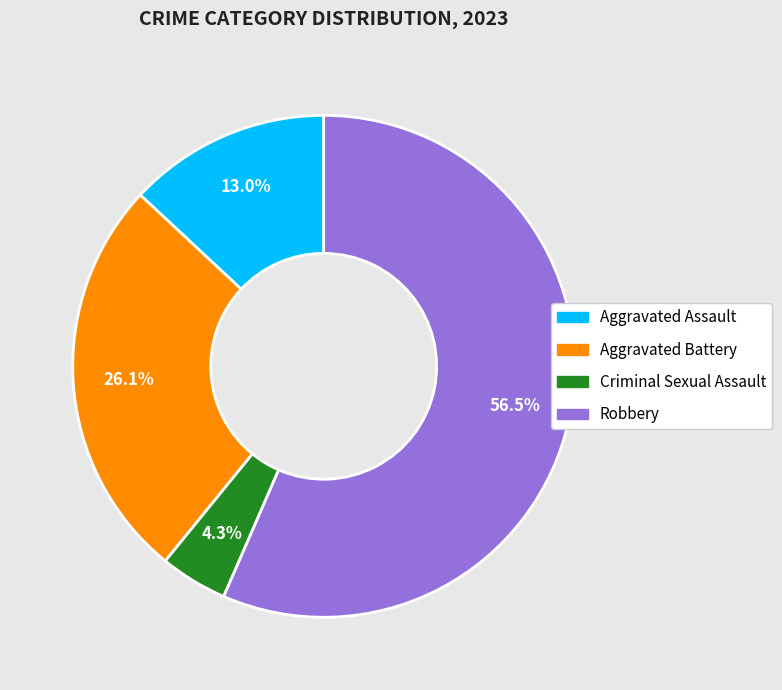

To the nearest percent, what is the average slice percentage?

25%